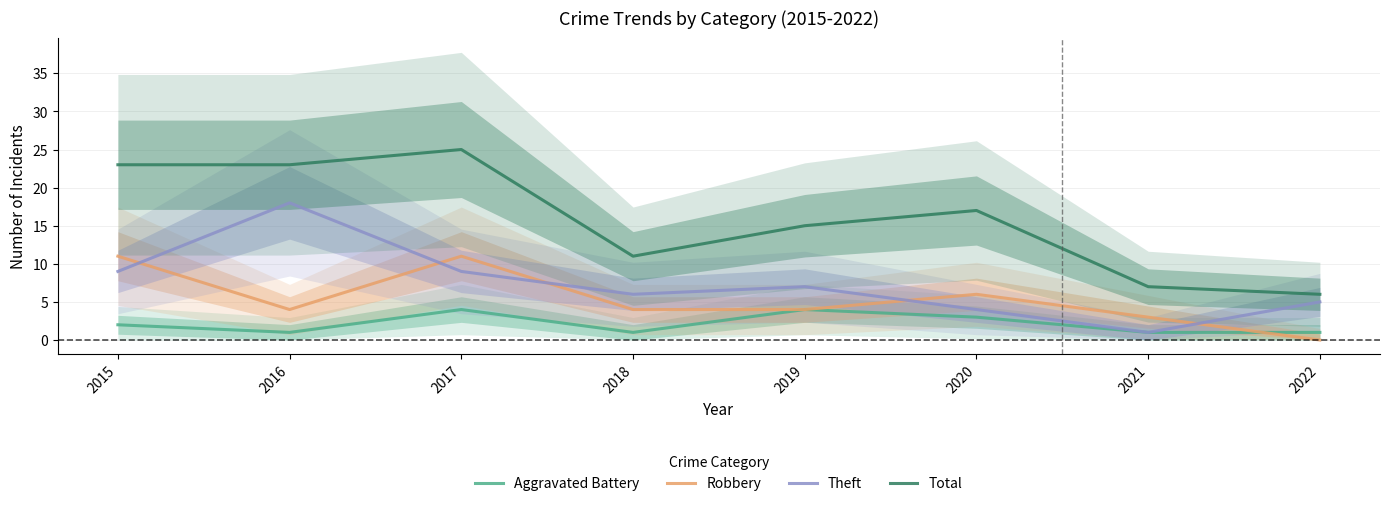

What is the value of the Robbery point at the 7th from the left?

3